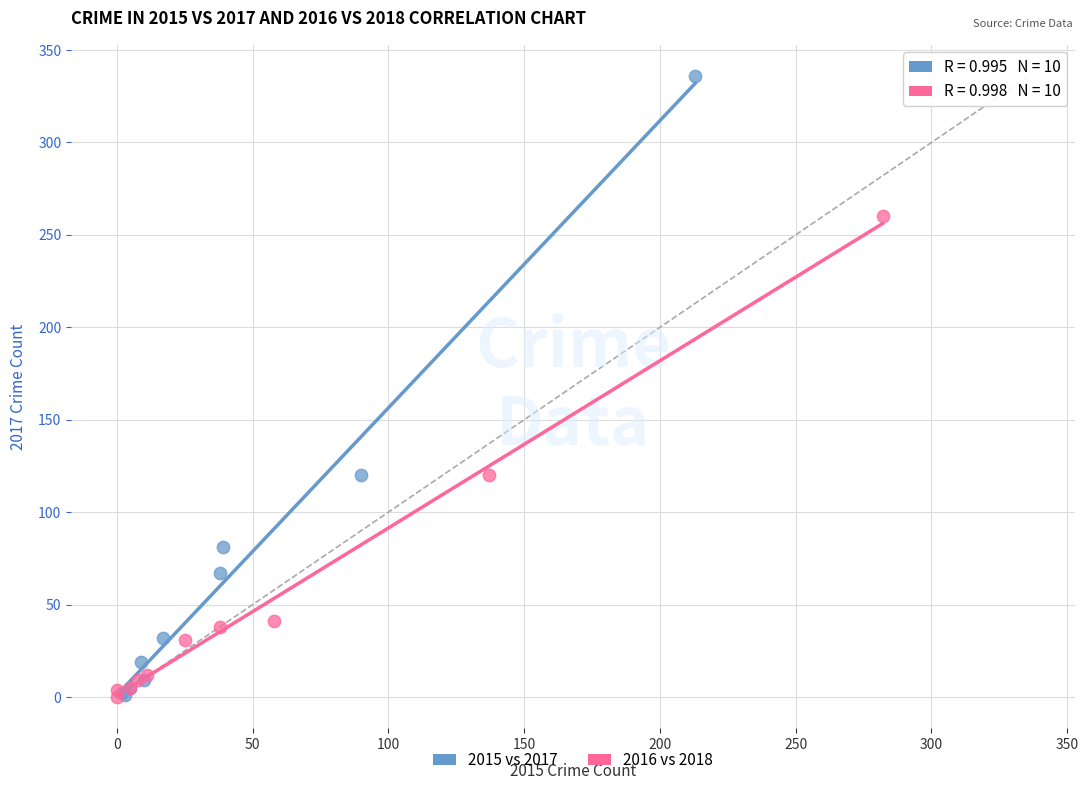

Which series has the widest spread of Y values?

2015 vs 2017